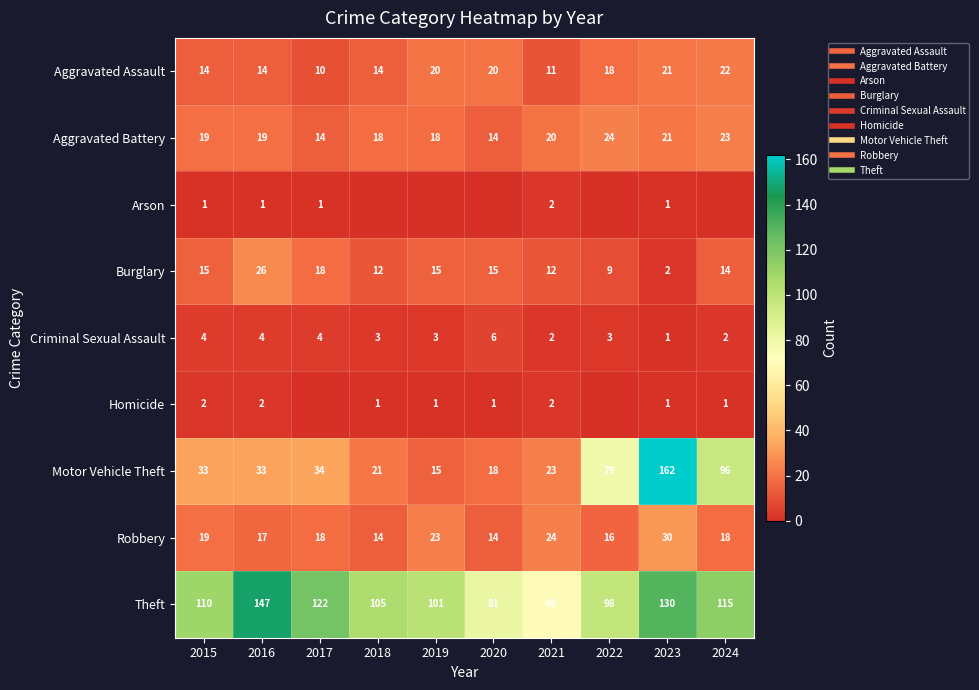

At which label is Aggravated Assault closest to 16?

2015